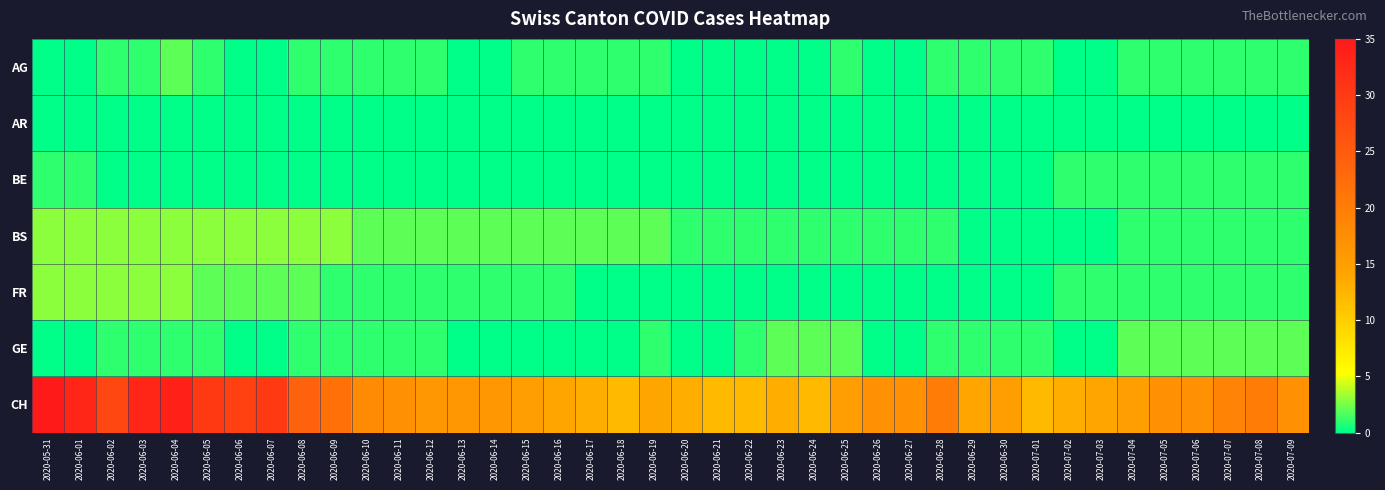

What is the maximum value shown in the chart?

35